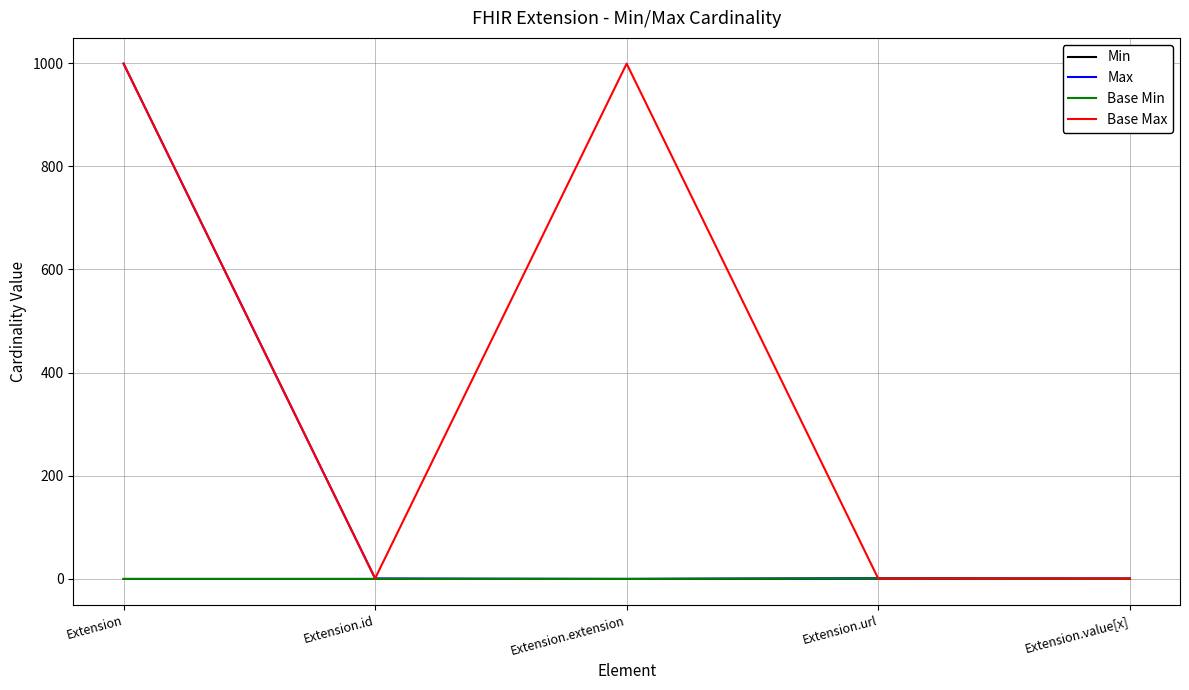

At Extension.value[x], list the series in order from smallest to largest.

Min, Base Min, Max, Base Max